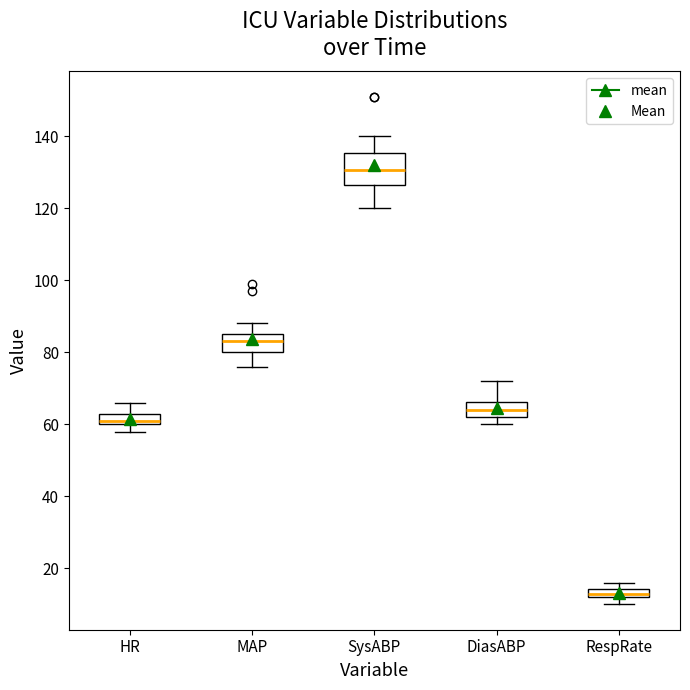

Which box's median line is the lowest?

RespRate